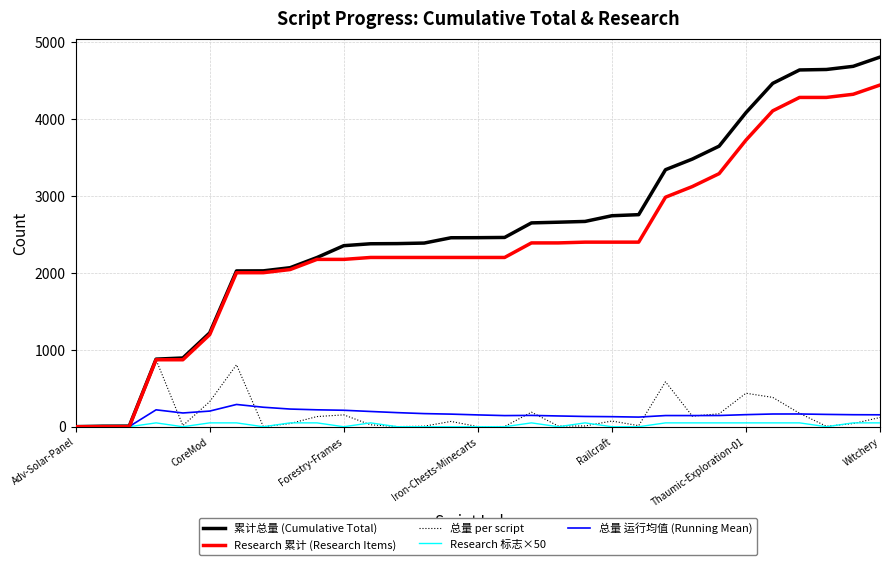

What is the greatest value displayed?

4802.0